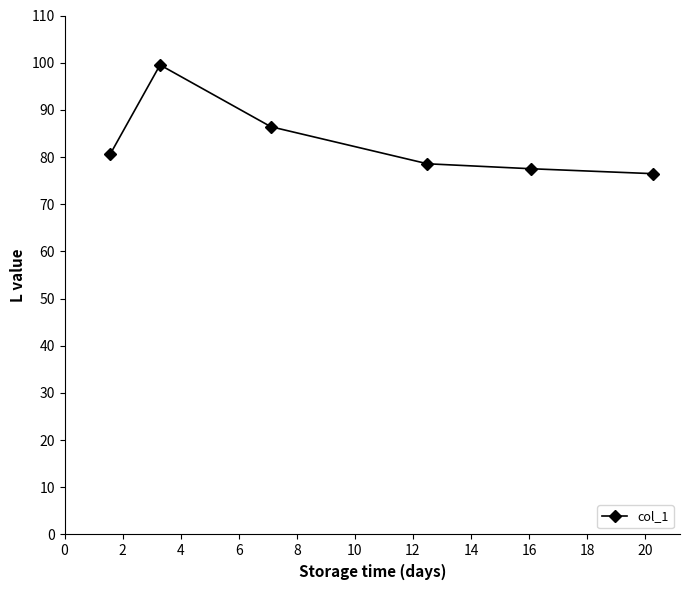

What is the sum of all values?

499.2